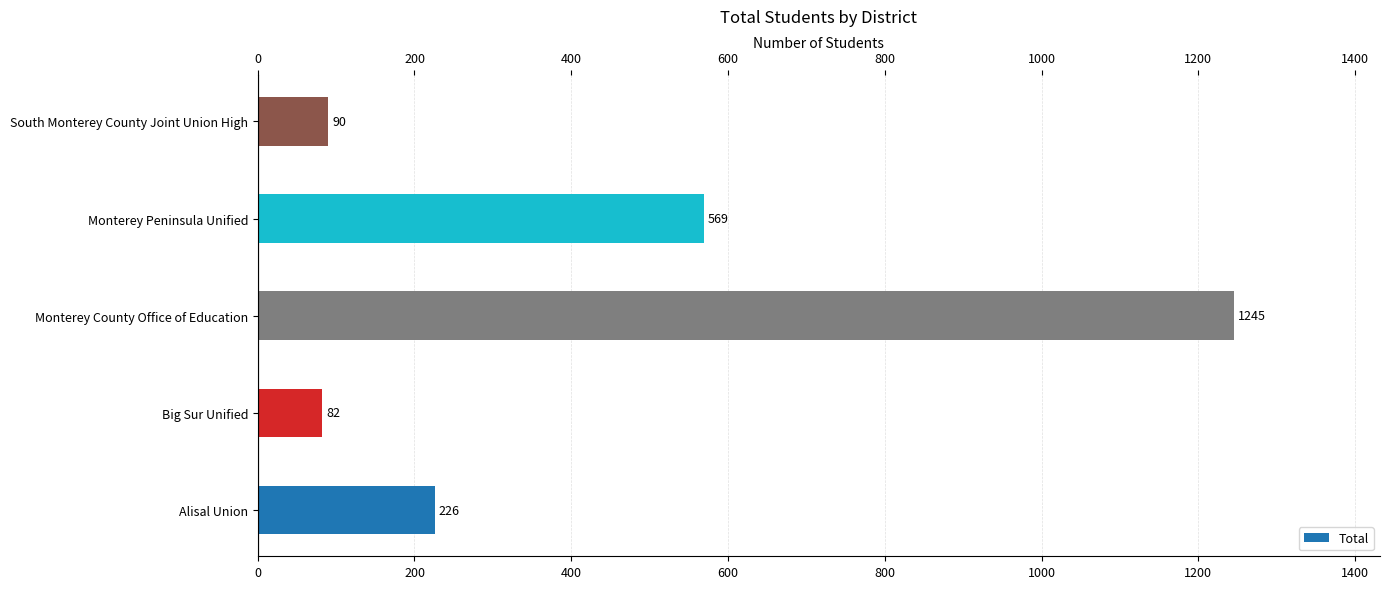

What is the difference between the maximum and minimum values?

1163